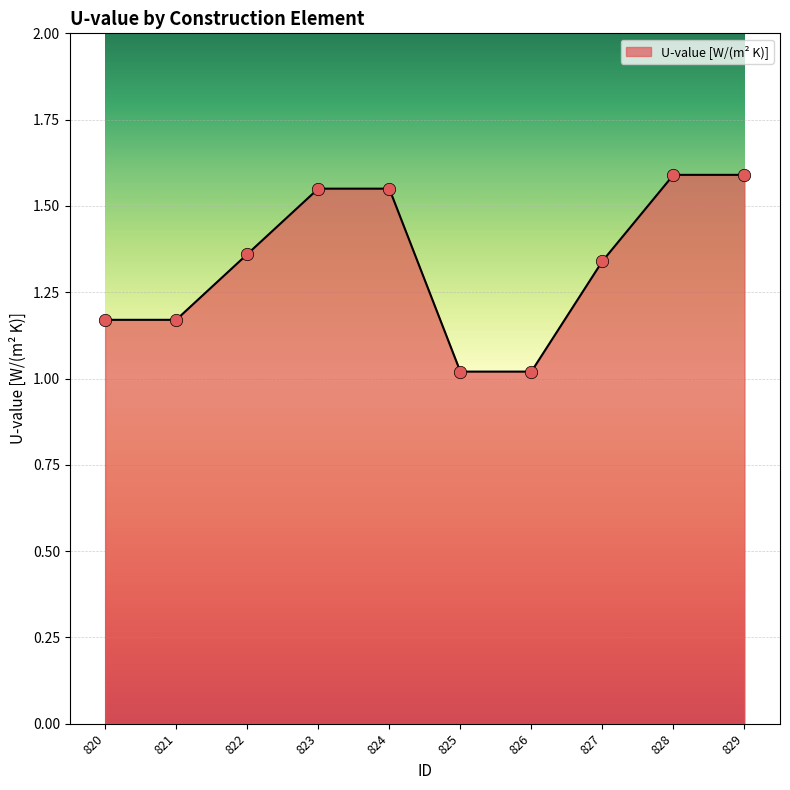

Which has a higher value, 821 or 824?

824